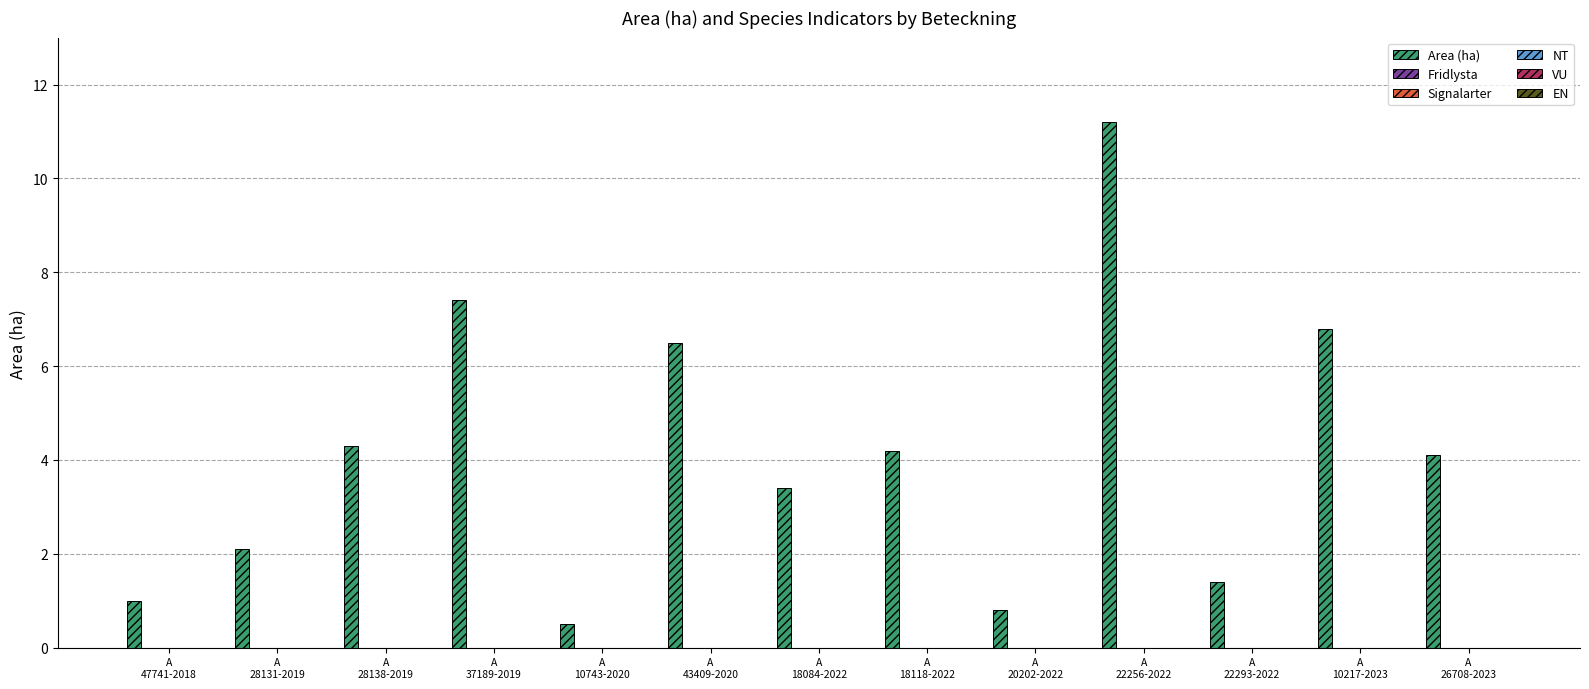

What is the value of the 9th bar from the left?

0.8